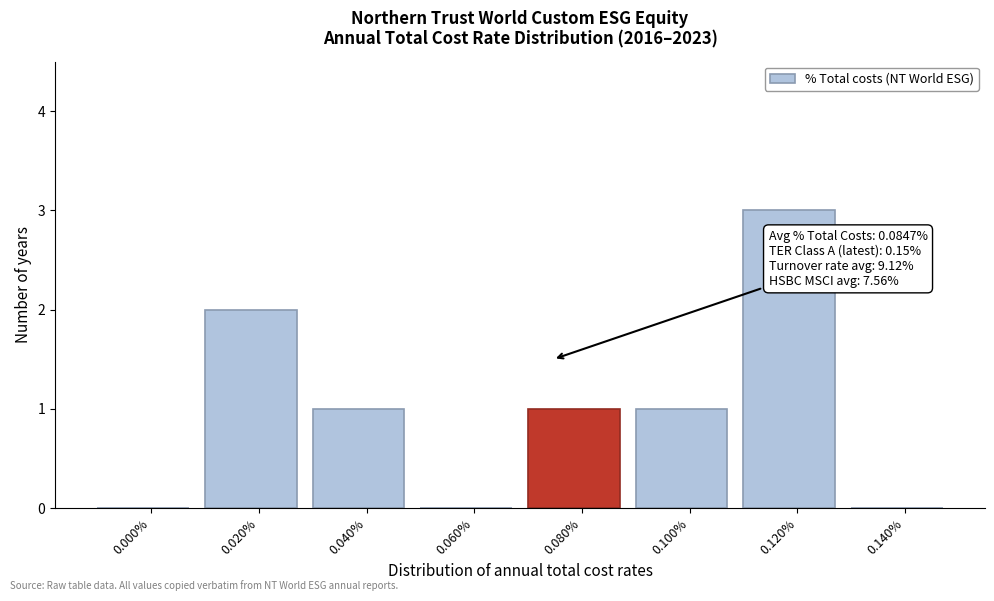

Reading left to right, extract all data points from this chart.

0.000%=0	0.020%=2	0.040%=1	0.060%=0	0.080%=1	0.100%=1	0.120%=3	0.140%=0